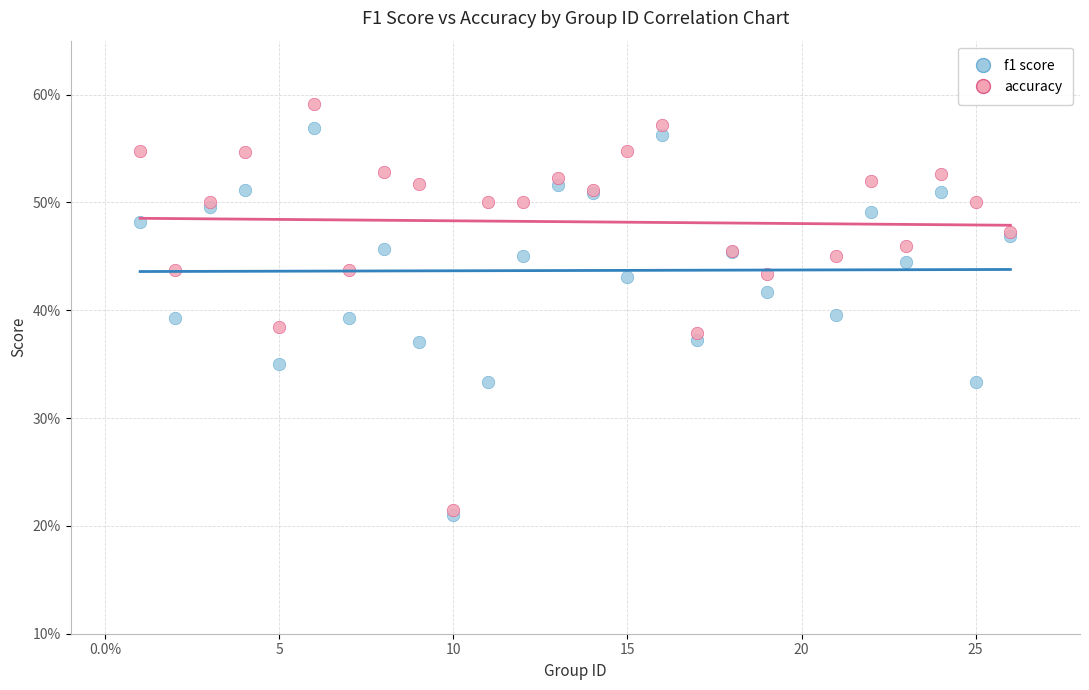

Which series contains the highest Y value?

accuracy